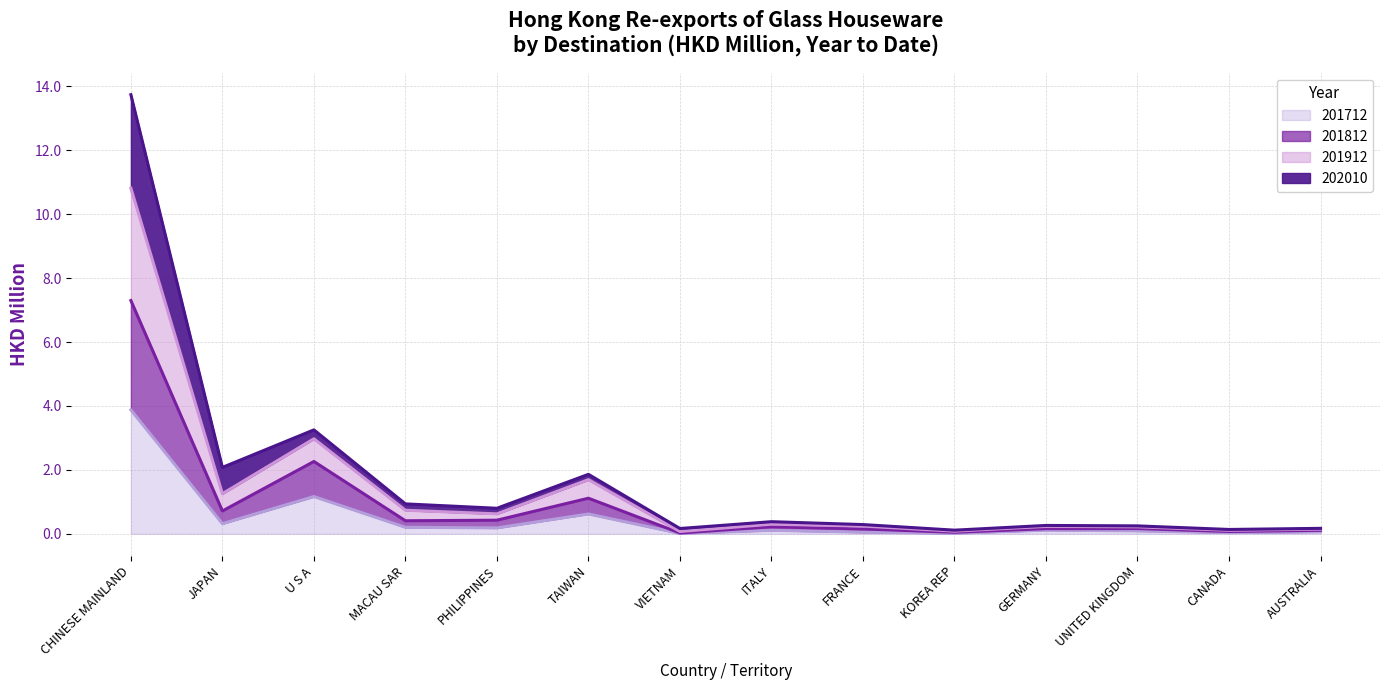

Rank the categories by 201812 value from highest to lowest.

CHINESE MAINLAND, U S A, TAIWAN, JAPAN, PHILIPPINES, MACAU SAR, ITALY, UNITED KINGDOM, GERMANY, FRANCE, AUSTRALIA, CANADA, KOREA REP, VIETNAM